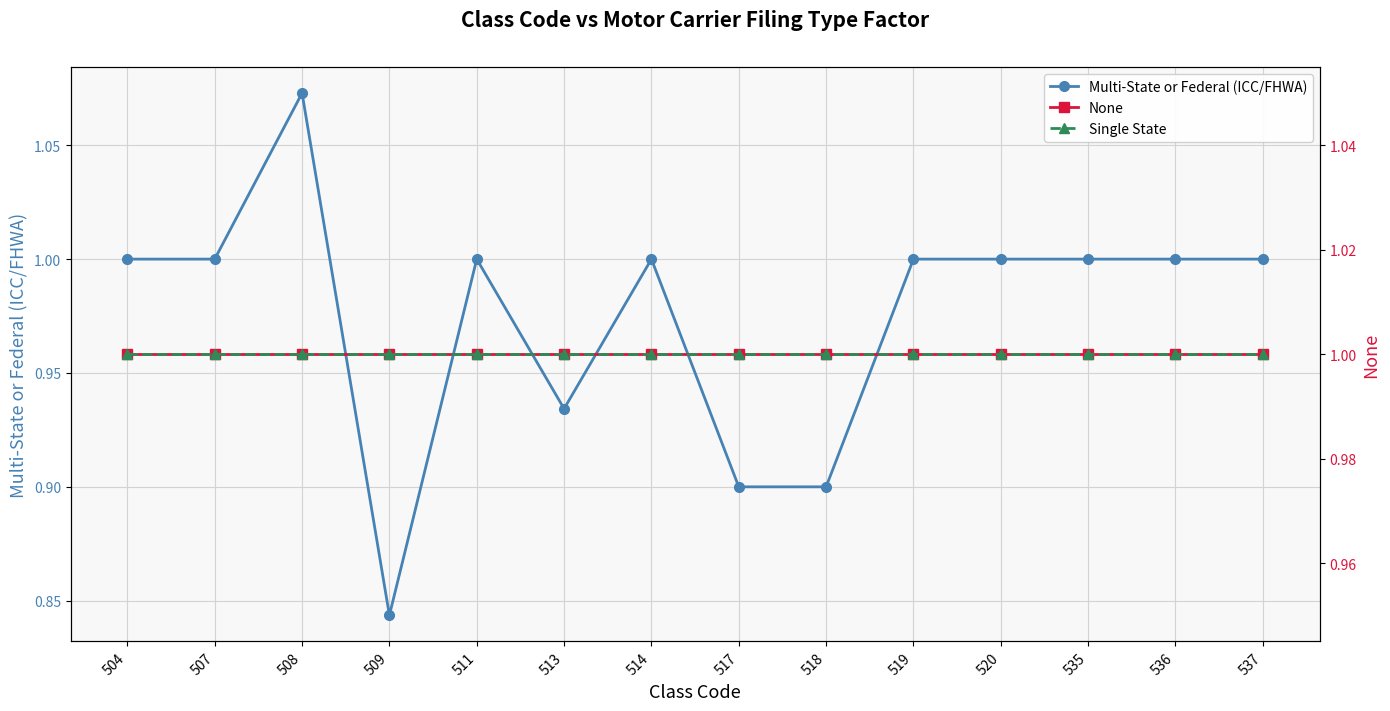

Does the chart display data point markers on the line(s)?

Yes